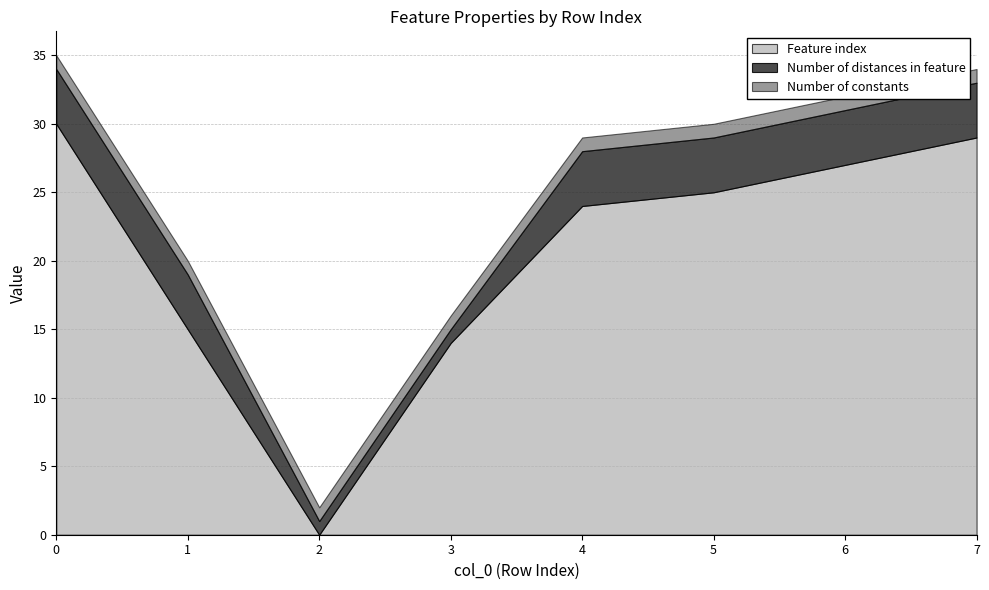

How many values in the Number of distances in feature series are below 4?

2